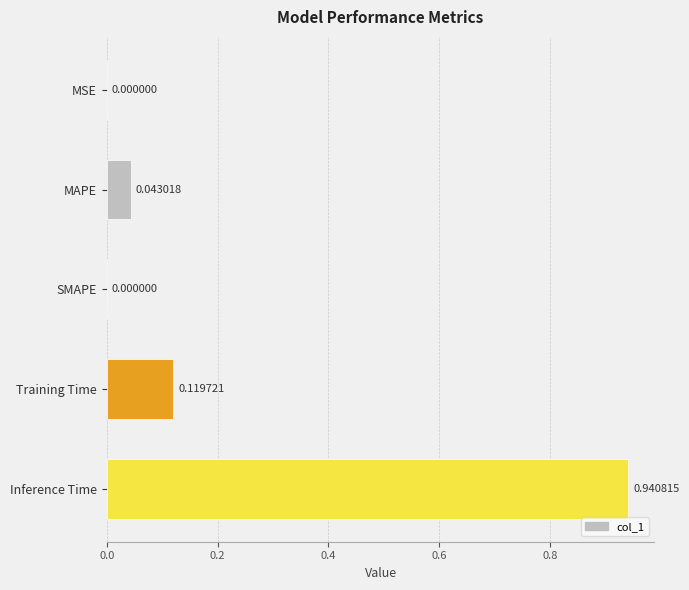

Between Training Time and Inference Time, which is larger?

Inference Time